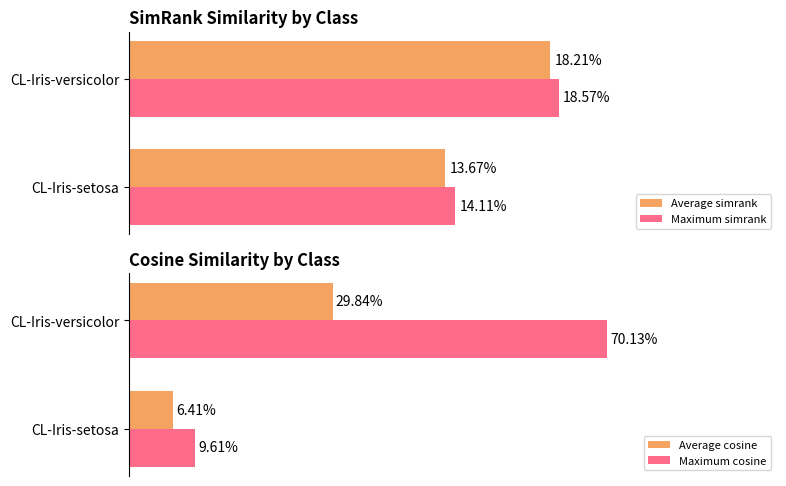

What is the sum of the Maximum simrank values at CL-Iris-versicolor and CL-Iris-setosa?

0.3